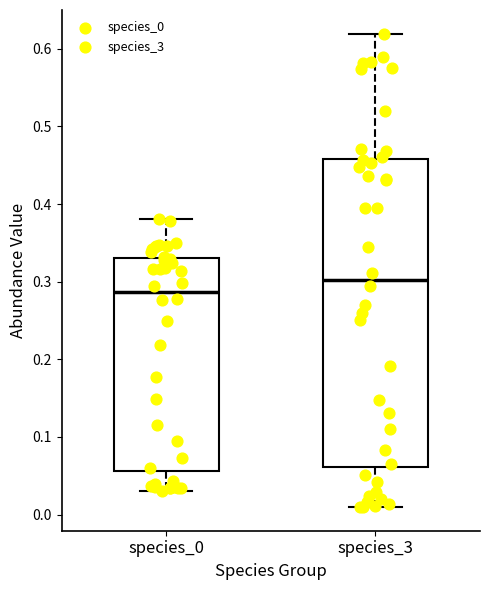

Where does the upper whisker of the box for species_0 end on the y-axis? The values are not printed on the chart, so give them approximately, as read against the axis.

0.38